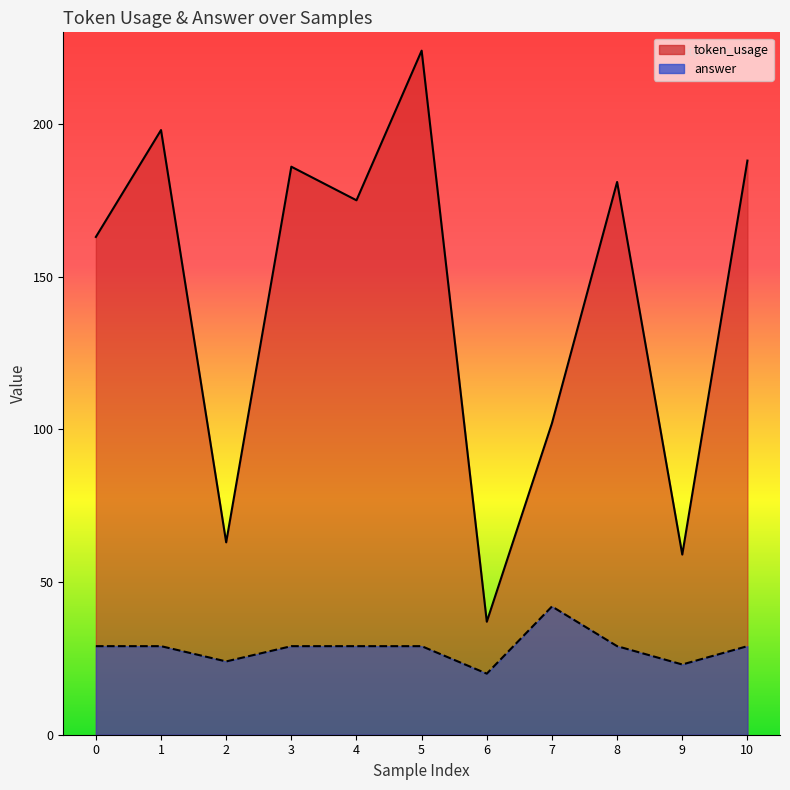

At which label does answer reach its peak?

7